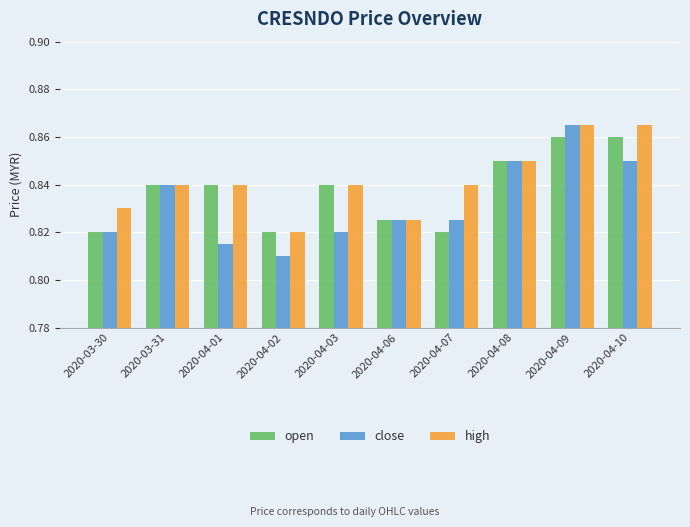

How many bars are there in each group?

3